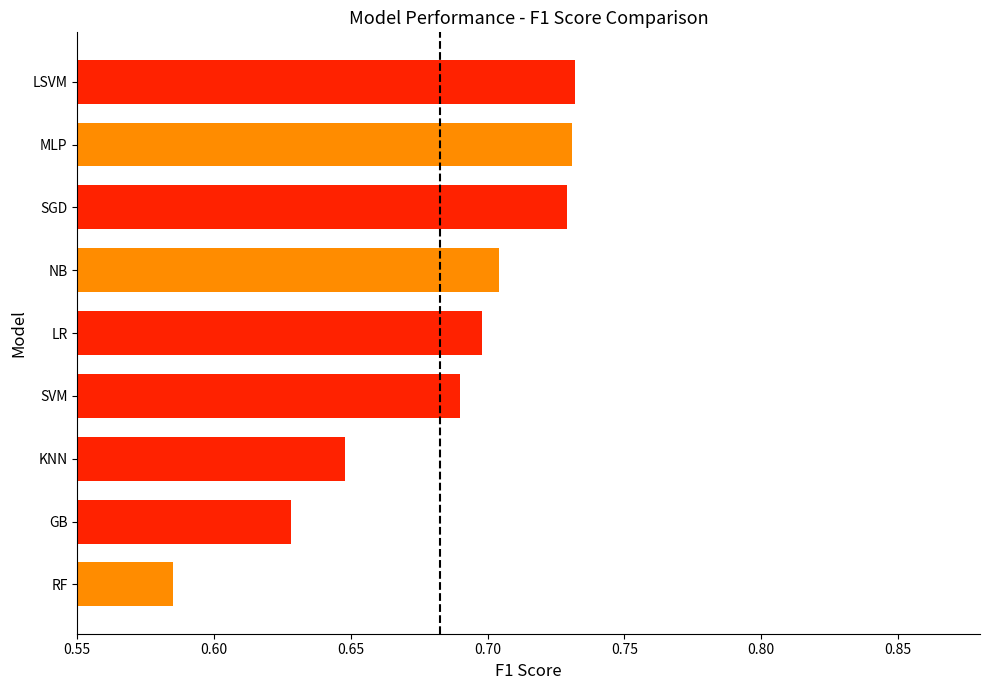

Between LR and KNN, which is larger?

LR